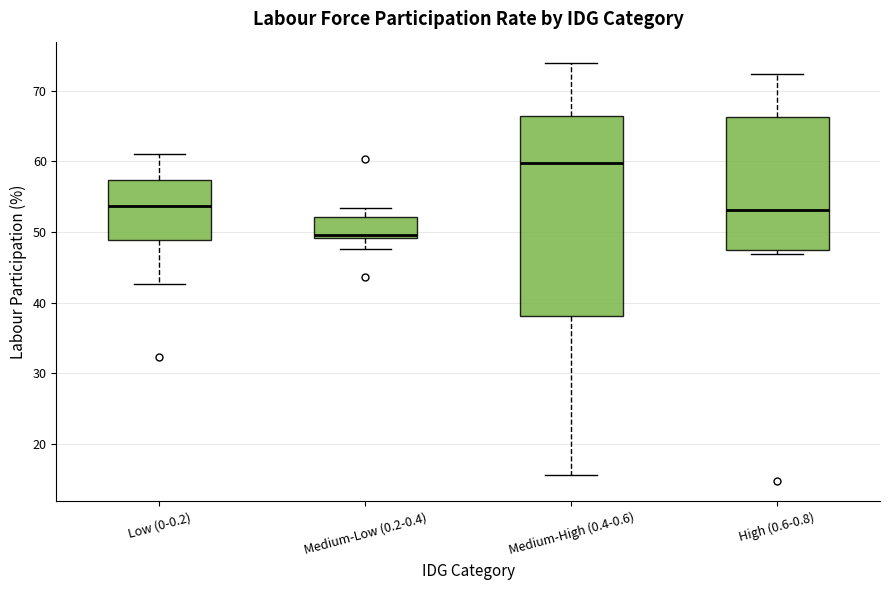

Reading left to right, transcribe this box plot: for each box, give where its median line is, the range the box spans, and where its two whiskers end, as read against the y-axis. The values are not printed on the chart, so give them approximately, as read against the axis.

Low (0-0.2): median 54, box 49 to 57, whiskers 43 to 61
Medium-Low (0.2-0.4): median 50, box 49 to 52, whiskers 48 to 53
Medium-High (0.4-0.6): median 60, box 38 to 66, whiskers 16 to 74
High (0.6-0.8): median 53, box 47 to 66, whiskers 47 (just below the box's lower edge) to 72